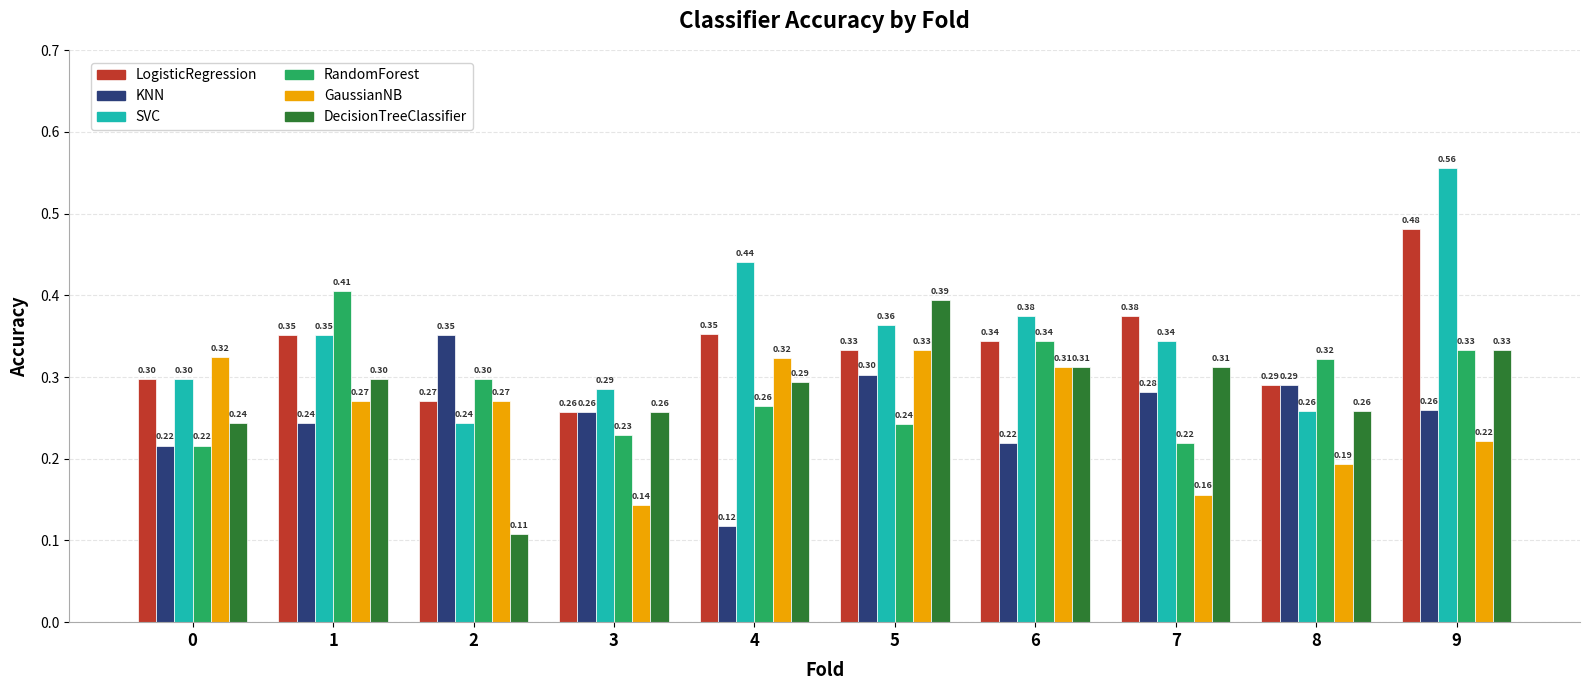

What is the sum of the RandomForest values at 1 and 8?

0.7